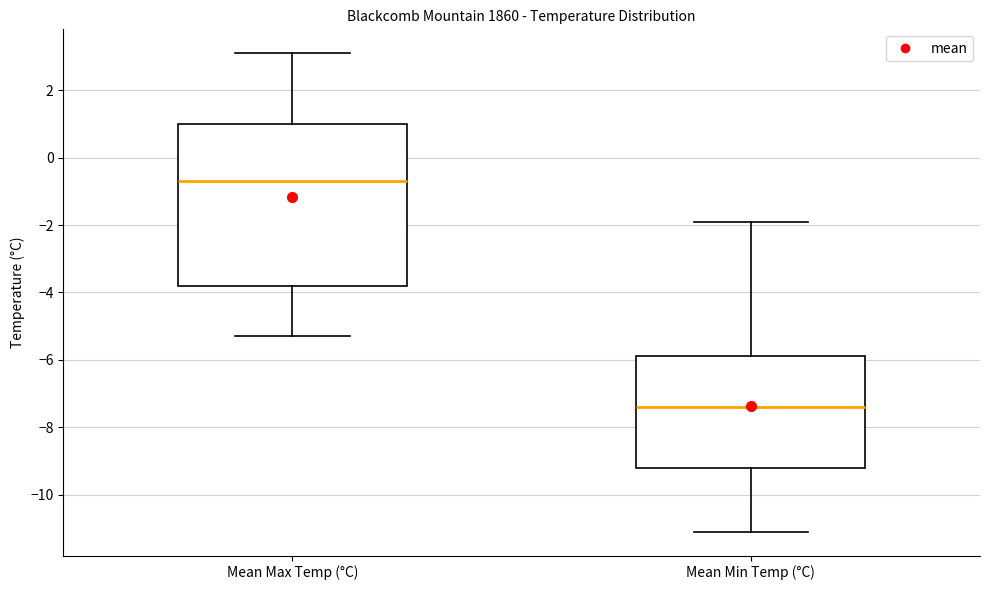

Where is the lower edge of the box for Mean Max Temp (°C) on the y-axis? The values are not printed on the chart, so give them approximately, as read against the axis.

-3.8